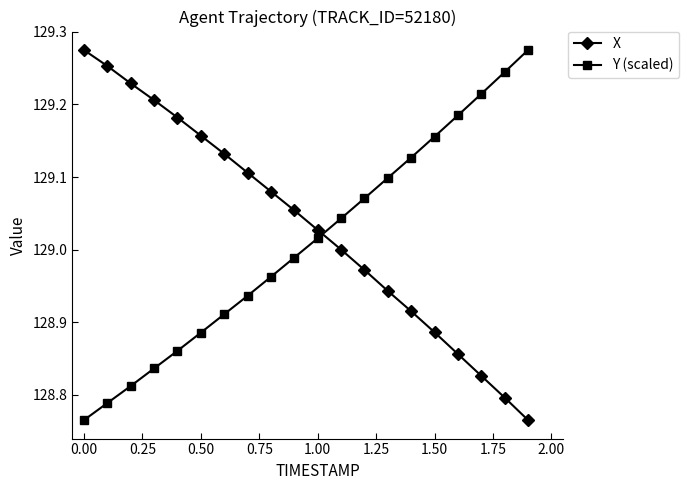

Rank the series by their average value, from lowest to highest.

Y (scaled), X